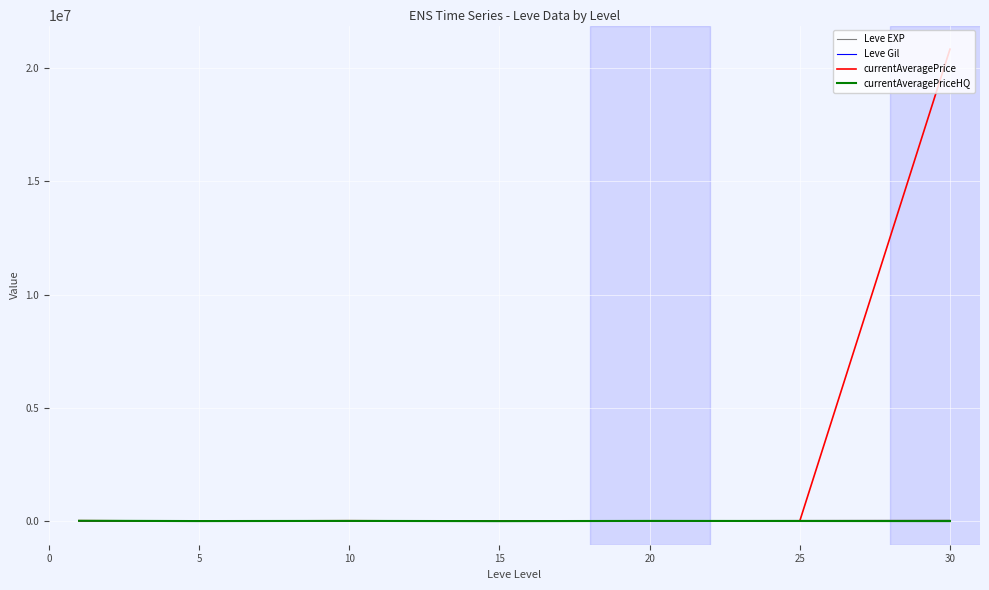

Which series has the largest range (max minus min)?

currentAveragePrice